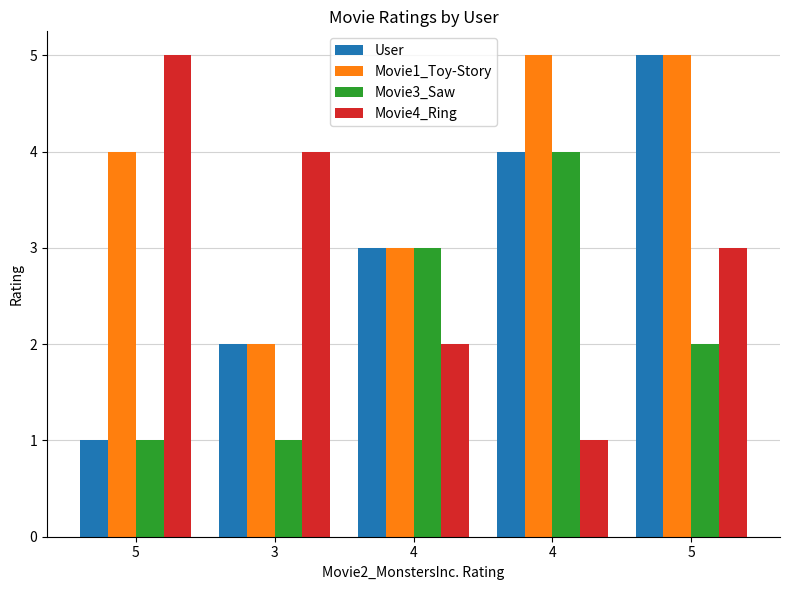

What is the label of the 3rd bar from the left?

4